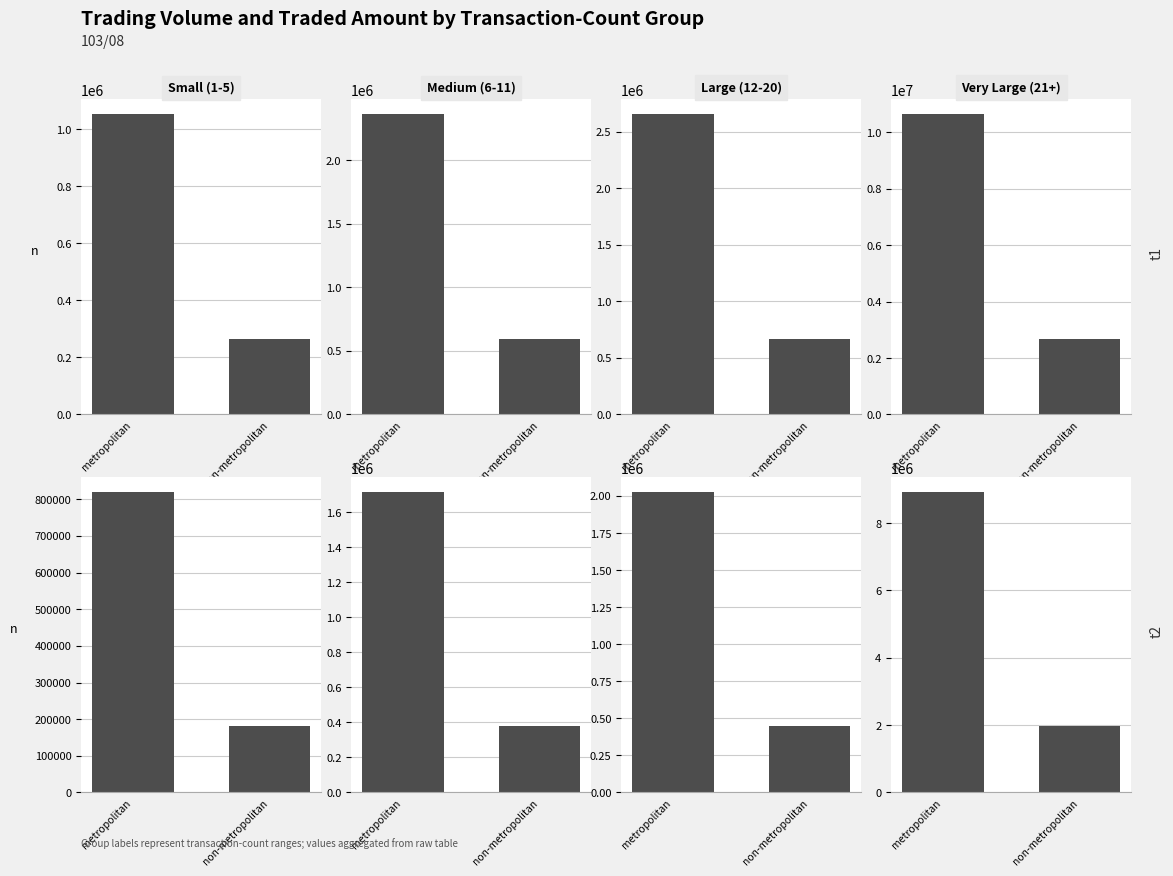

Which series has the widest spread of values?

col_1 (Volume)